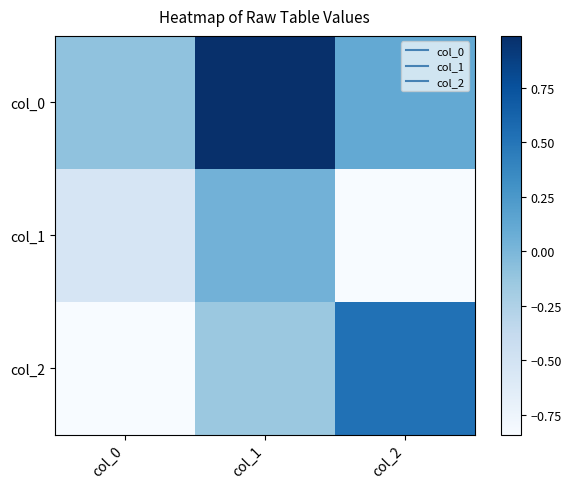

At which category is the sum across all series the highest?

col_1